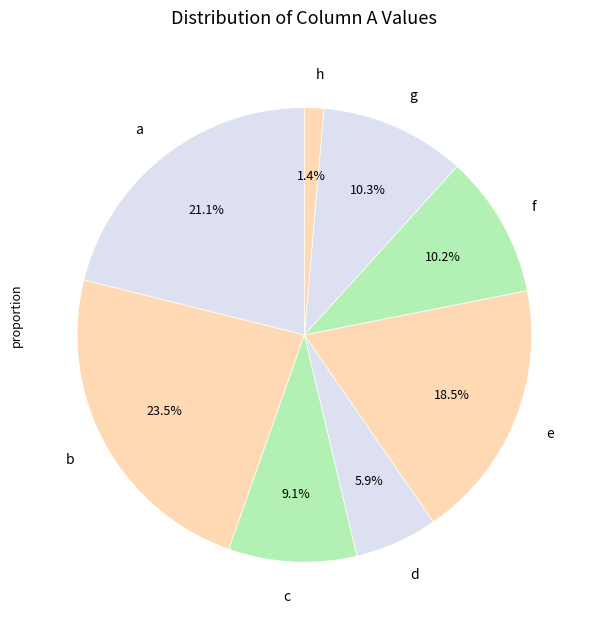

True or false: b accounts for 13% of the total.

False